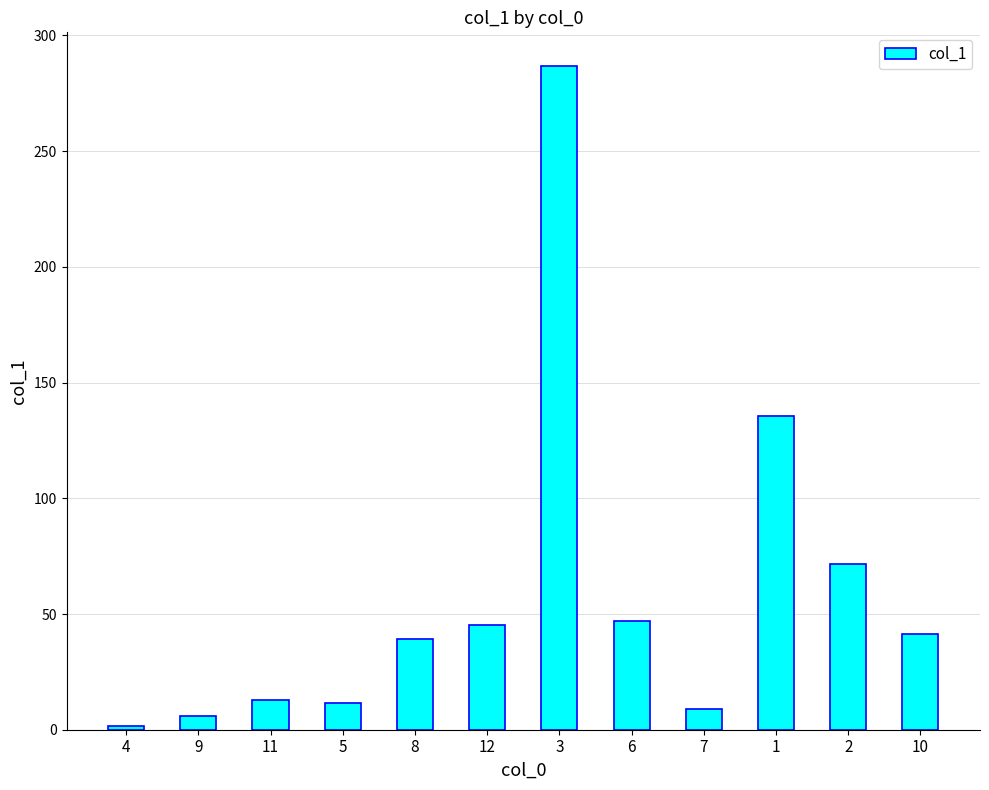

At which label is the value closest to 144?

1